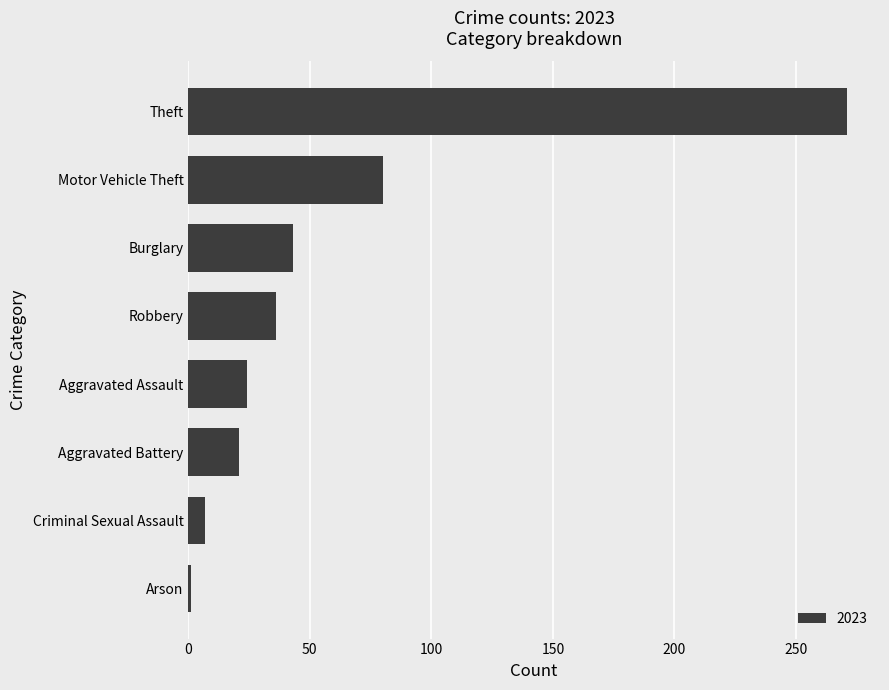

Which has a higher value, Theft or Motor Vehicle Theft?

Theft